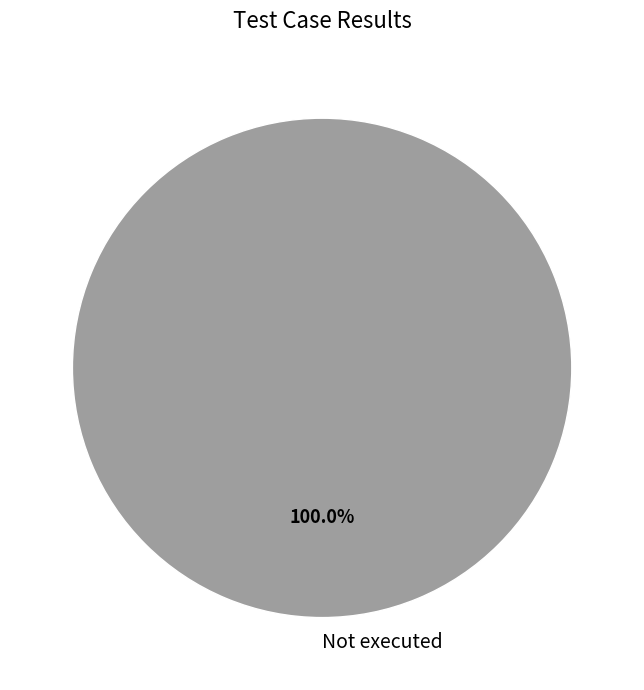

Does any single category account for the majority?

Yes